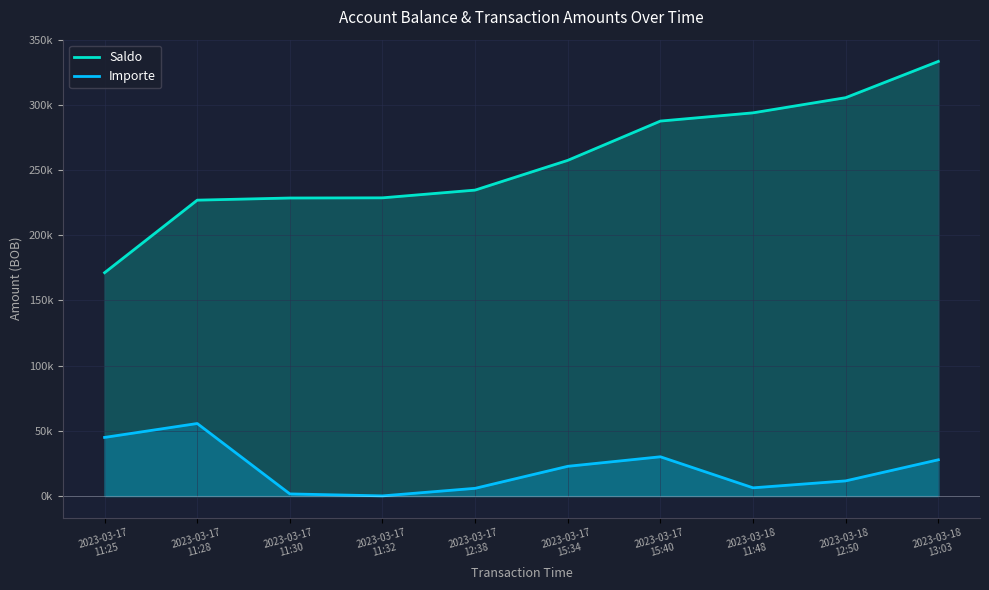

What is the average value of the Saldo series?

256800.2